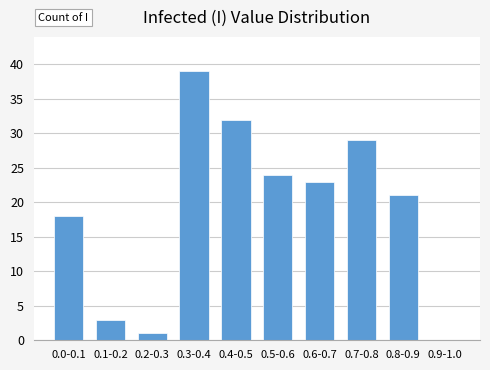

Reading left to right, list all the values displayed in this chart.

0.0-0.1=18	0.1-0.2=3	0.2-0.3=1	0.3-0.4=39	0.4-0.5=32	0.5-0.6=24	0.6-0.7=23	0.7-0.8=29	0.8-0.9=21	0.9-1.0=0